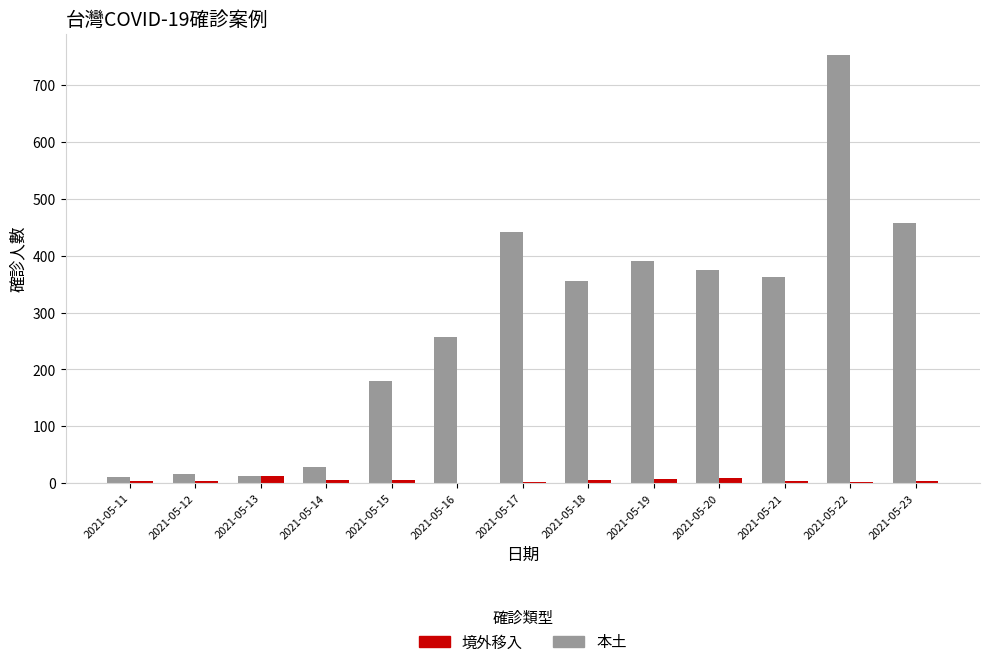

At which label does 本土 reach its peak?

2021-05-22